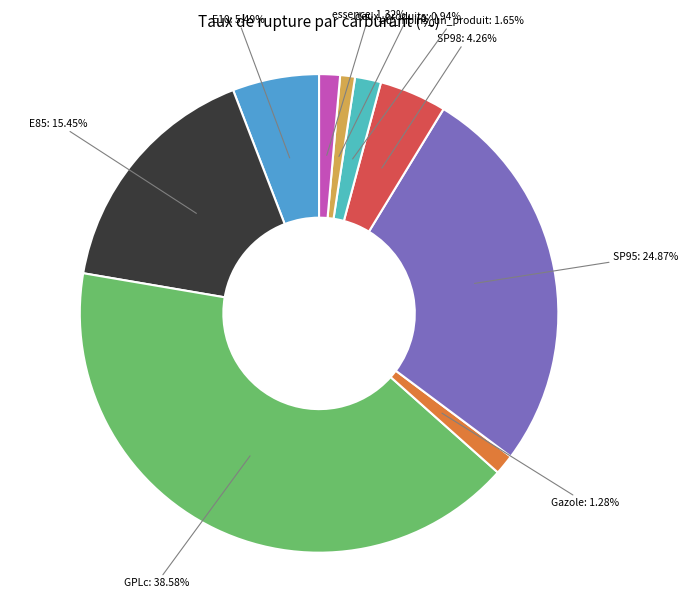

Which slice is the smallest?

deux_produits